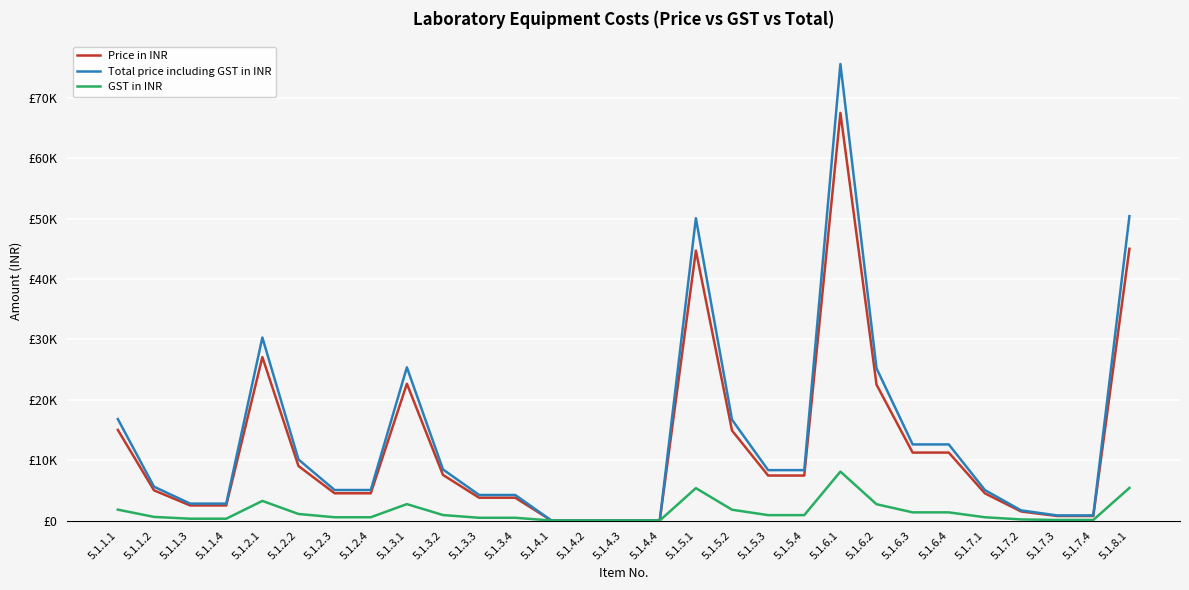

Where is the first local maximum for GST in INR?

5.1.2.1